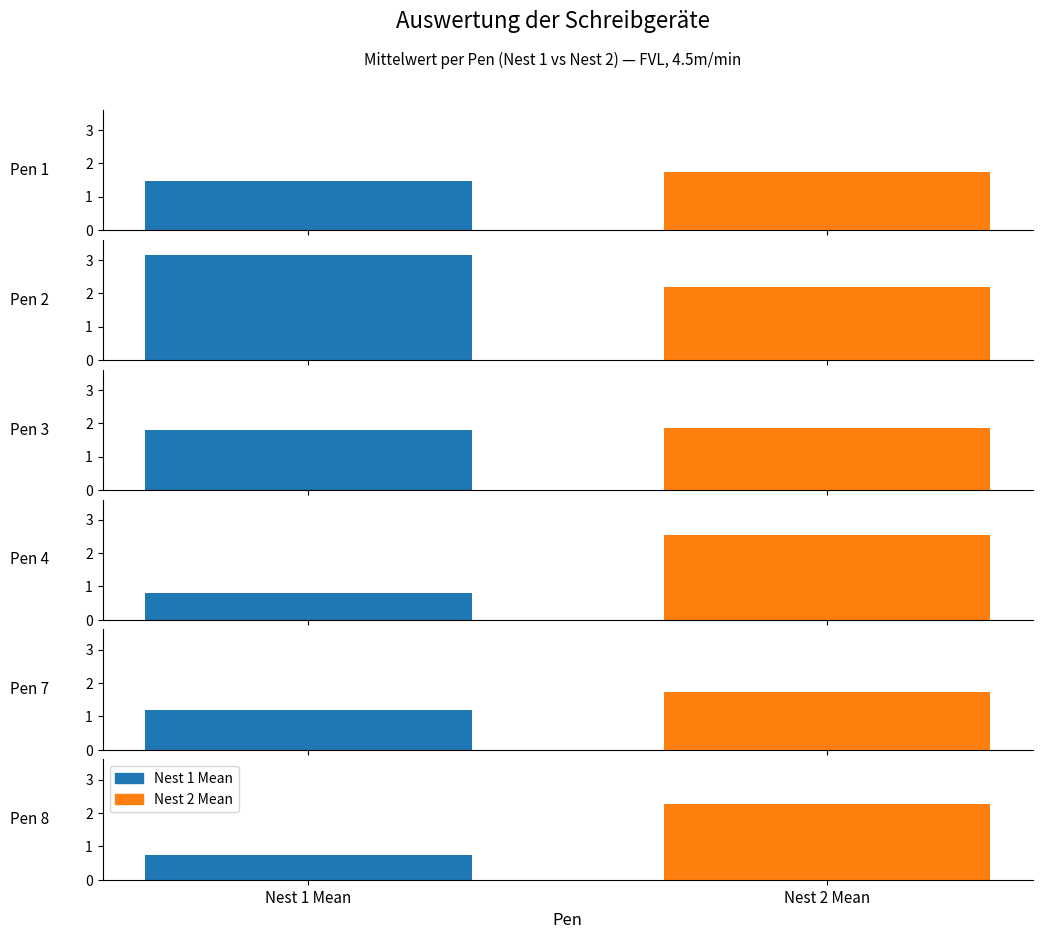

Is the value of Nest 1 Mean at Pen 8 greater than the value of Nest 2 Mean at Pen 7?

No